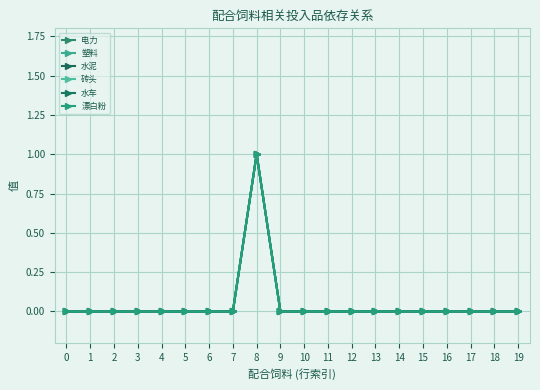

Reading left to right, list all the values displayed in this chart.

电力: 0=0	1=0	2=0	3=0	4=0	5=0	6=0	7=0	8=1	9=0	10=0	11=0	12=0	13=0	14=0	15=0	16=0	17=0	18=0	19=0
塑料: 0=0	1=0	2=0	3=0	4=0	5=0	6=0	7=0	8=1	9=0	10=0	11=0	12=0	13=0	14=0	15=0	16=0	17=0	18=0	19=0
水泥: 0=0	1=0	2=0	3=0	4=0	5=0	6=0	7=0	8=1	9=0	10=0	11=0	12=0	13=0	14=0	15=0	16=0	17=0	18=0	19=0
砖头: 0=0	1=0	2=0	3=0	4=0	5=0	6=0	7=0	8=1	9=0	10=0	11=0	12=0	13=0	14=0	15=0	16=0	17=0	18=0	19=0
水车: 0=0	1=0	2=0	3=0	4=0	5=0	6=0	7=0	8=1	9=0	10=0	11=0	12=0	13=0	14=0	15=0	16=0	17=0	18=0	19=0
漂白粉: 0=0	1=0	2=0	3=0	4=0	5=0	6=0	7=0	8=1	9=0	10=0	11=0	12=0	13=0	14=0	15=0	16=0	17=0	18=0	19=0